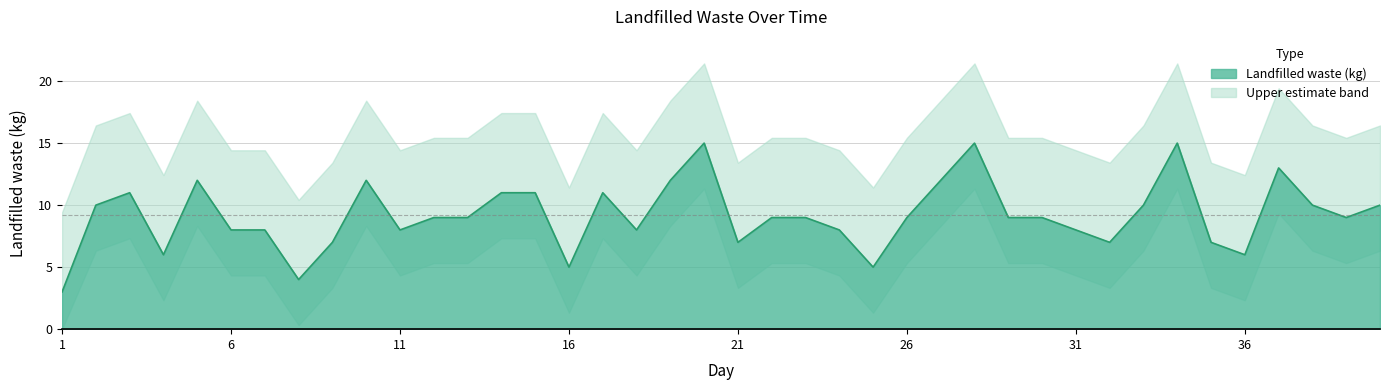

What is the sum of the values at 9 and 16?

12